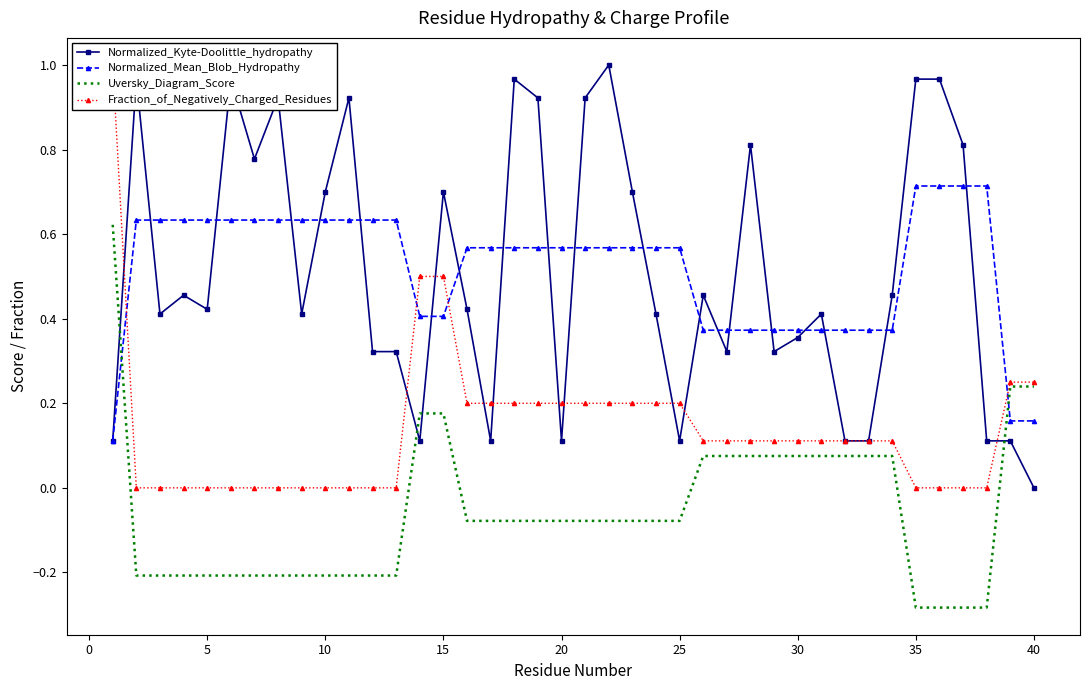

True or false: Fraction_of_Negatively_Charged_Residues has more than 2 interior local peaks.

False